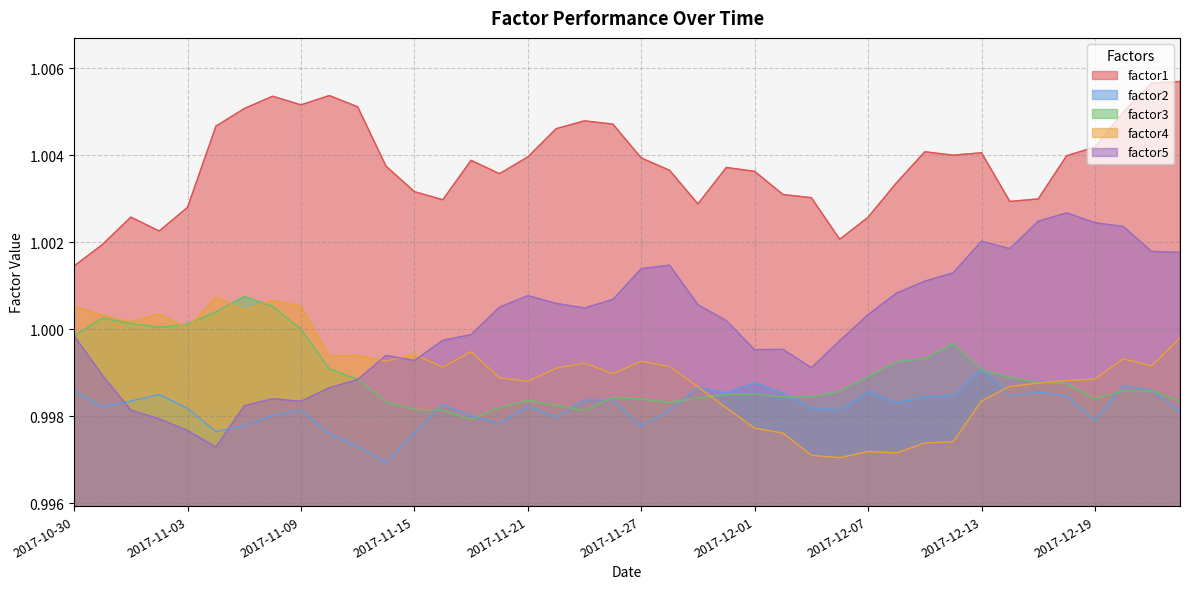

In factor3, how many points are lower than both neighbors (excluding endpoints)?

6